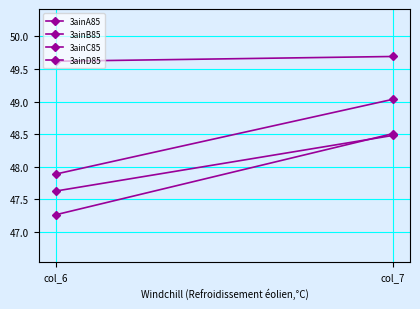

Between col_6 and col_7, which series saw the biggest shift?

3ainC85